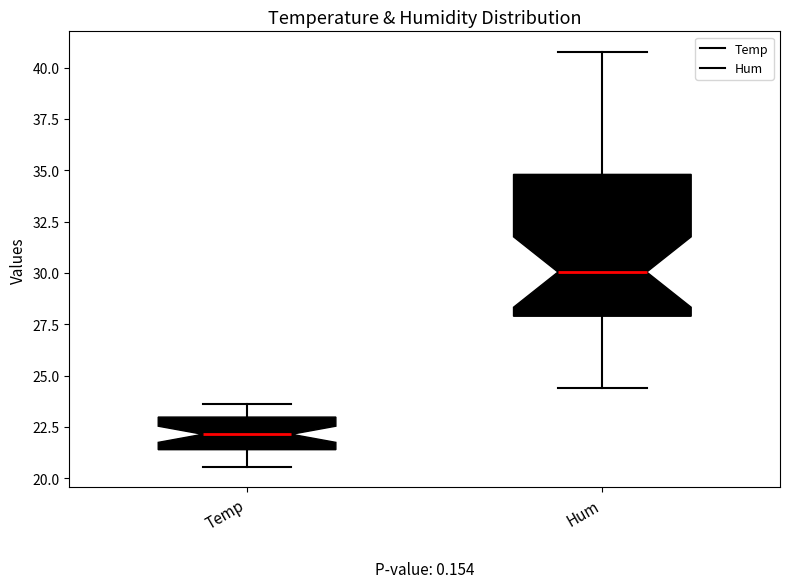

Reading left to right, read every box against the y-axis: the position of its median line, the range the box covers, and the ends of its whiskers. The values are not printed on the chart, so give them approximately, as read against the axis.

Temp: median 22.0, box 21.5 to 23.0, whiskers 20.5 to 23.5
Hum: median 30.0, box 28.0 to 35.0, whiskers 24.5 to 41.0